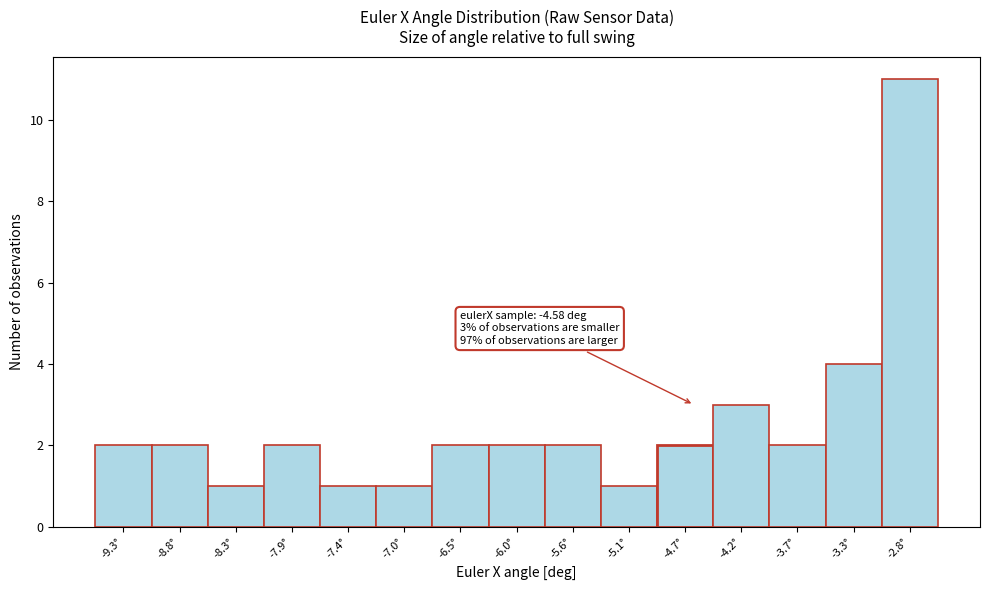

Over which range of the x-axis is the bar tallest?

-3.05 to -2.60